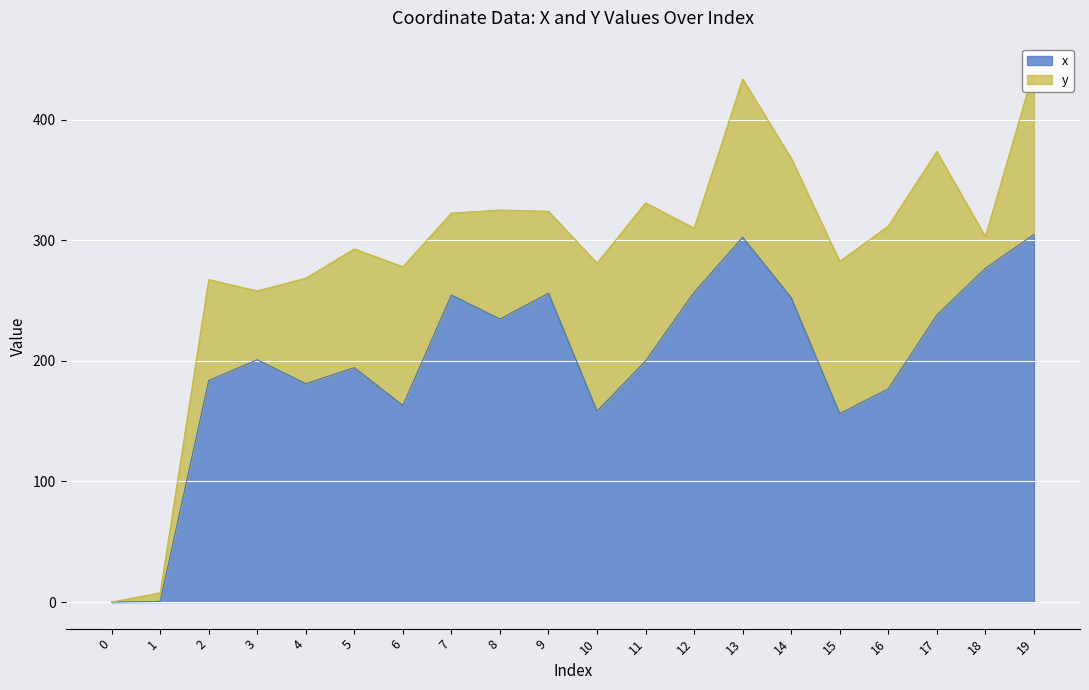

True or false: the data has more than 1 interior local peaks.

True